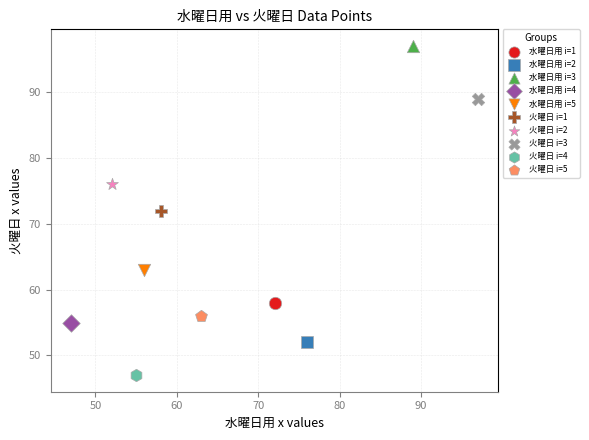

What are all the series names shown in the legend?

水曜日用 i=1, 水曜日用 i=2, 水曜日用 i=3, 水曜日用 i=4, 水曜日用 i=5, 火曜日 i=1, 火曜日 i=2, 火曜日 i=3, 火曜日 i=4, 火曜日 i=5